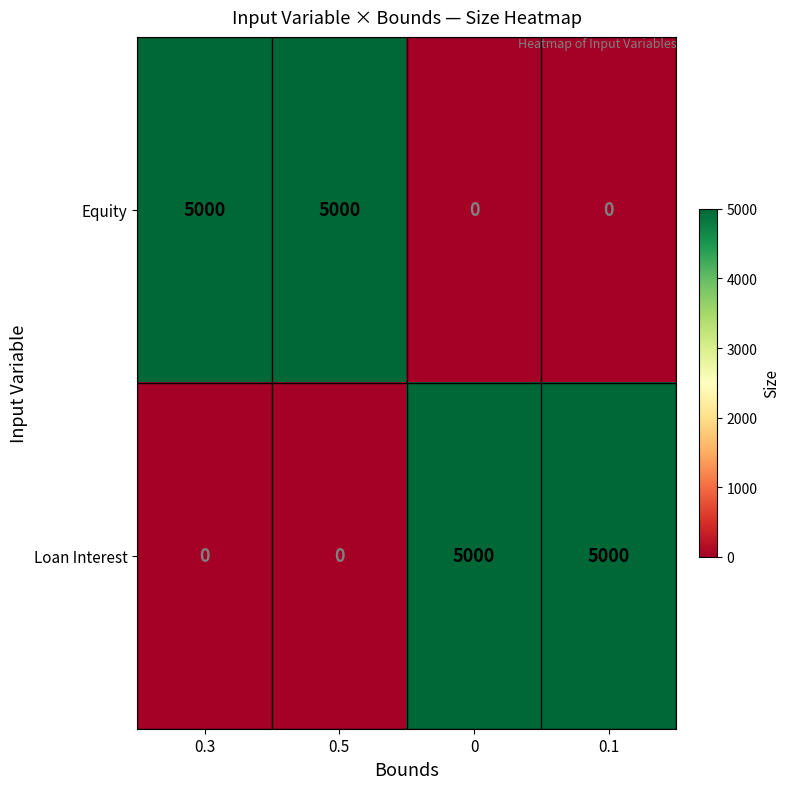

Reading left to right, transcribe all the data shown in this chart.

Equity: 0.3=5000	0.5=5000	0=0	0.1=0
Loan Interest: 0.3=0	0.5=0	0=5000	0.1=5000